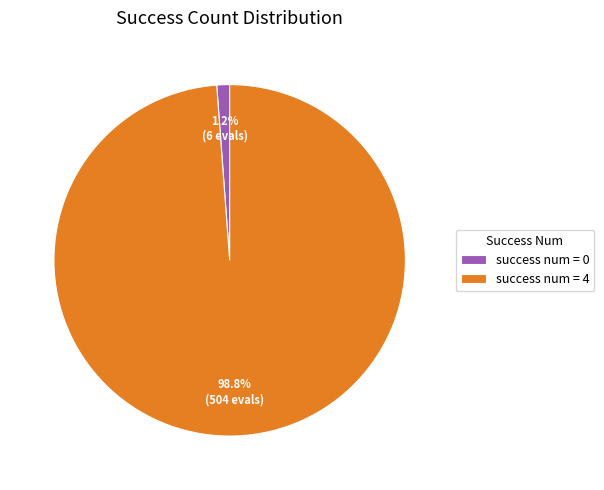

How many slices are in this pie chart?

2